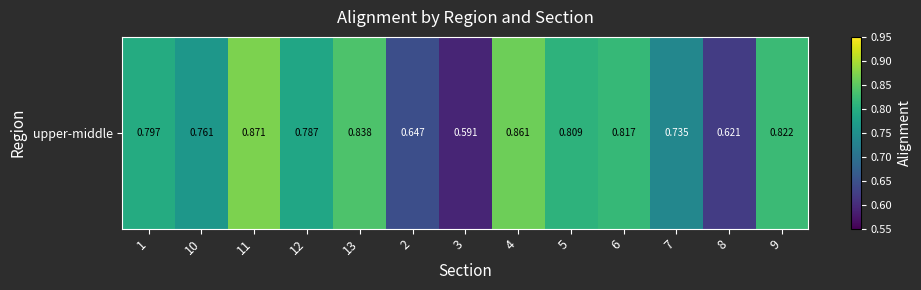

What is the change in value from 13 to 3?

-0.2